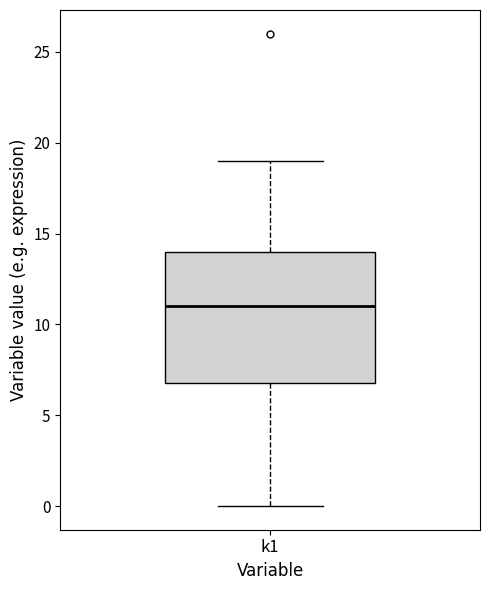

Transcribe this box plot: give where the median line is, the range the box spans, and where the two whiskers end, as read against the y-axis. The values are not printed on the chart, so give them approximately, as read against the axis.

median 11, box 7 to 14, whiskers 0 to 19